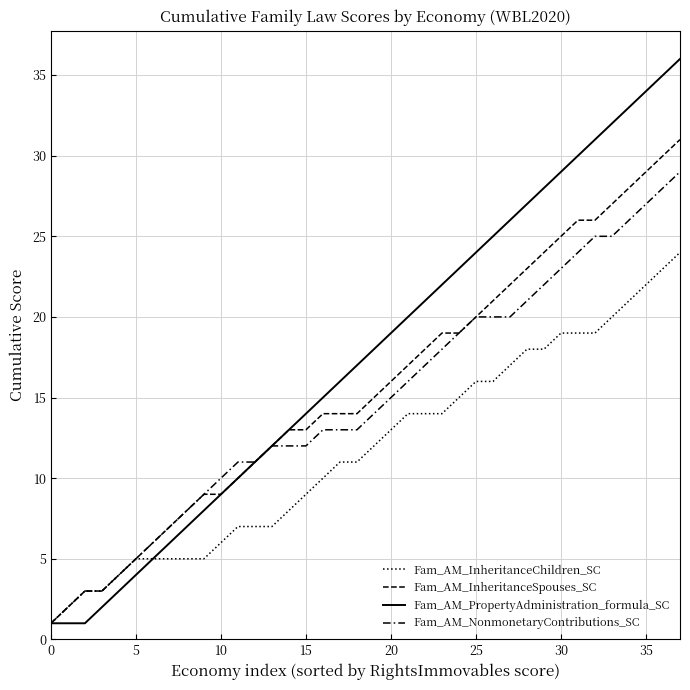

How many lines are shown in the chart?

4